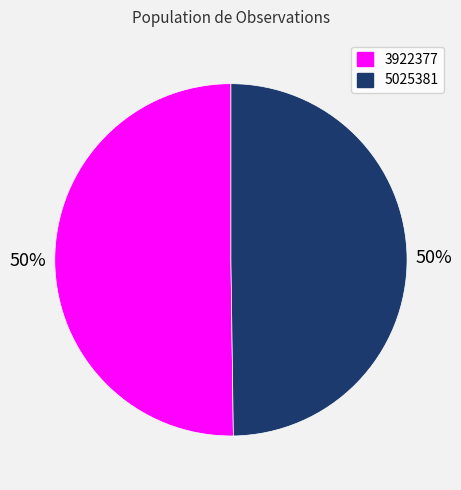

Is the sum of 3922377 and 5025381 greater than half?

Yes